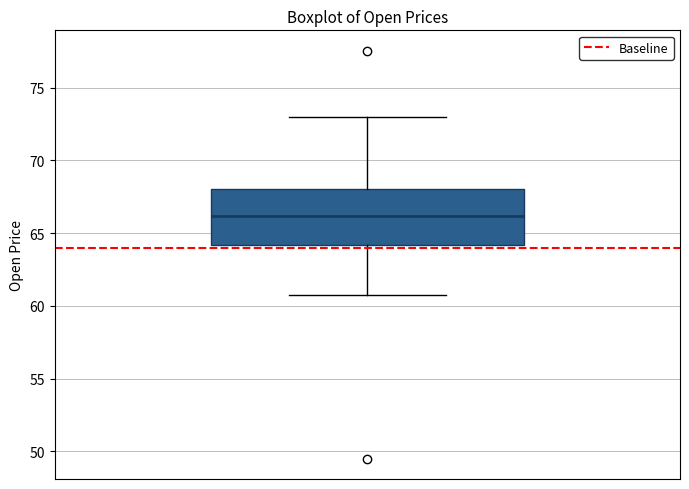

Where does the median line of the box sit on the y-axis? The values are not printed on the chart, so give them approximately, as read against the axis.

66.0